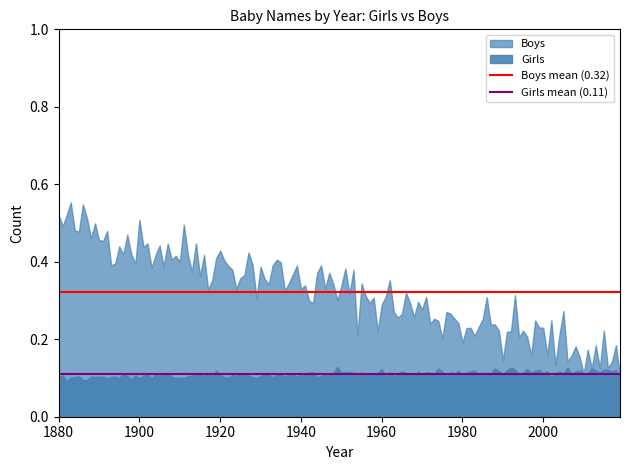

What is the sum of all Boys mean (0.32) values?

0.6